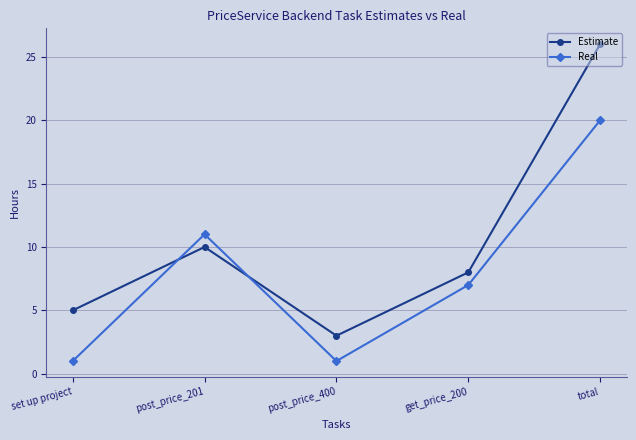

How many interior local peaks does the Real series have?

1